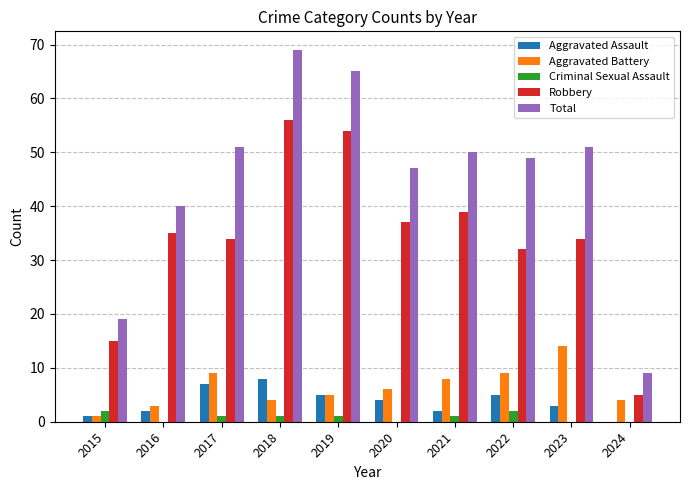

Which series has the largest total across all categories?

Total